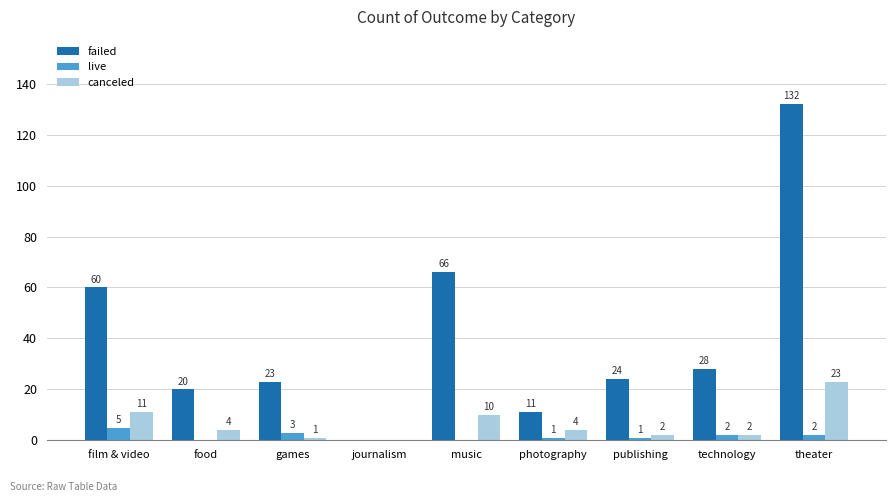

Reading left to right, list all the values displayed in this chart.

failed: film & video=60	food=20	games=23	journalism=0	music=66	photography=11	publishing=24	technology=28	theater=132
live: film & video=5	food=0	games=3	journalism=0	music=0	photography=1	publishing=1	technology=2	theater=2
canceled: film & video=11	food=4	games=1	journalism=0	music=10	photography=4	publishing=2	technology=2	theater=23